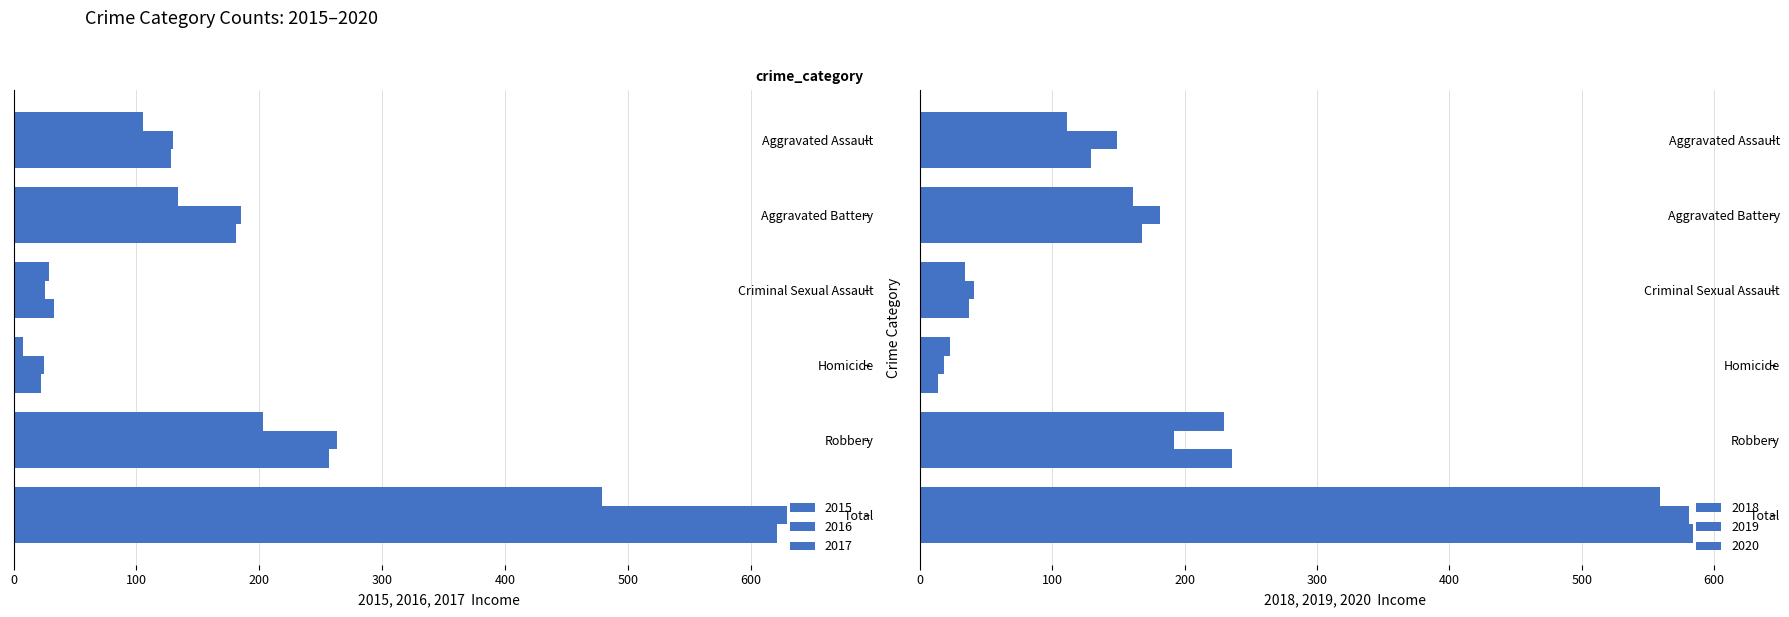

What position from the right is Total?

1